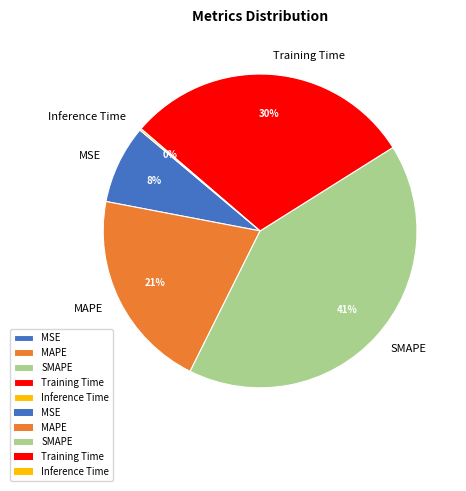

Is there any slice that represents more than half of the pie?

No